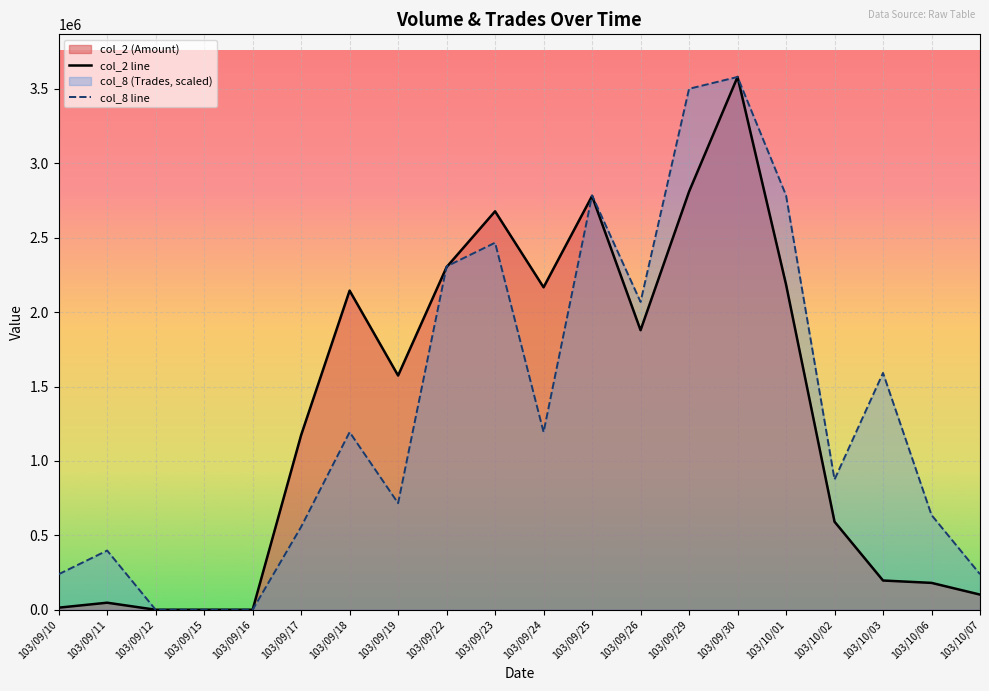

What value does the col_2 line series have at 103/09/17?

1173480.0